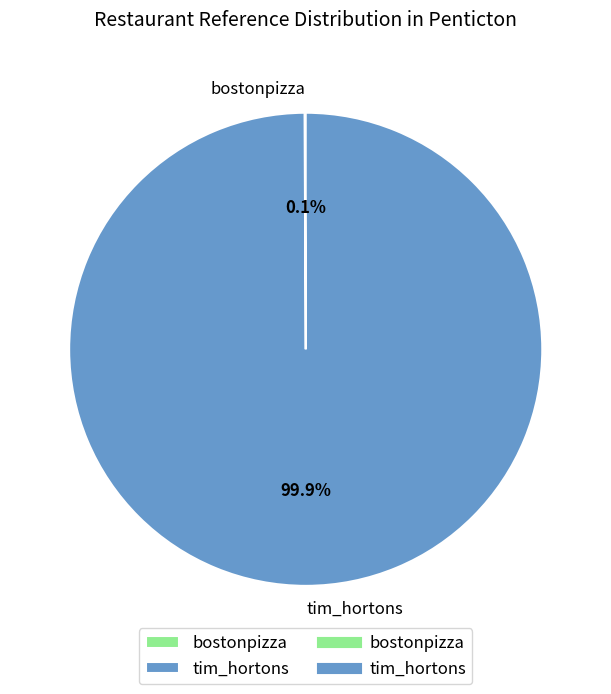

What is the largest slice in the pie chart?

tim_hortons